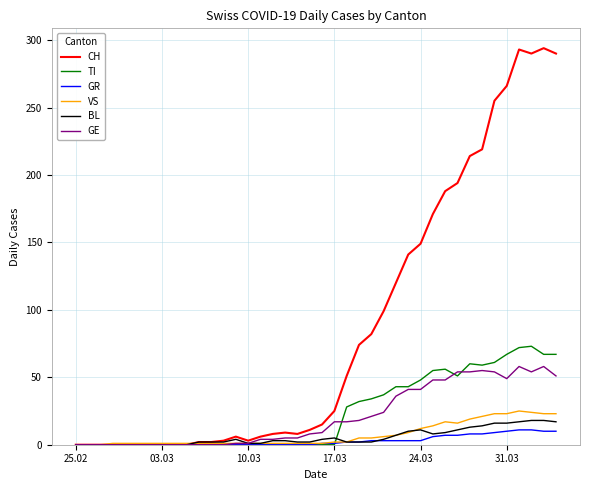

Which series has the largest total across all categories?

CH